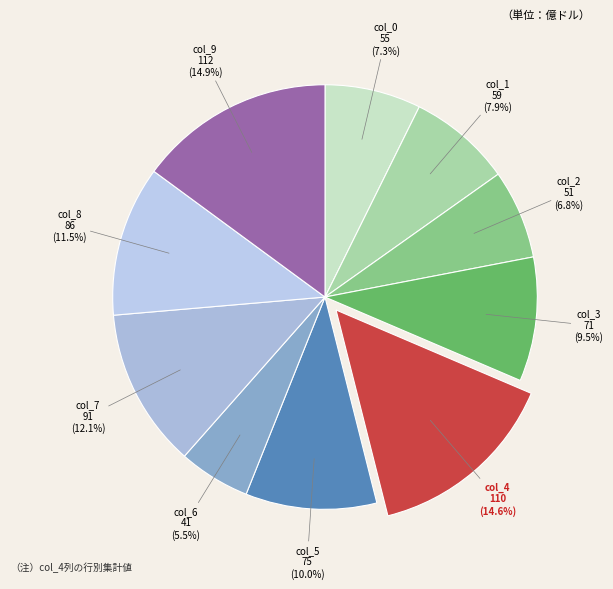

True or false: col_0 accounts for 1% of the total.

False